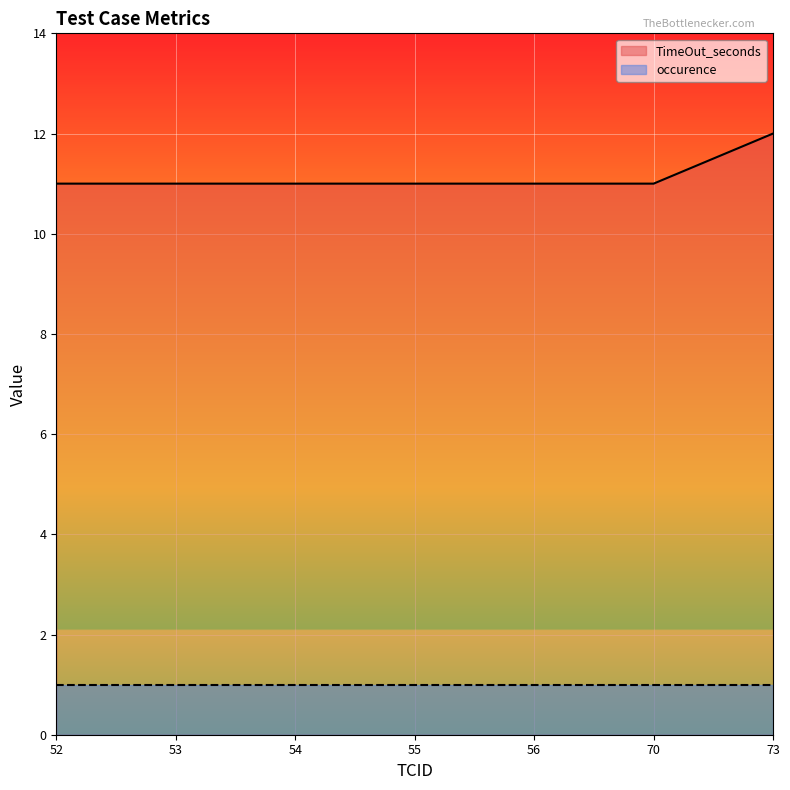

What is the smallest value displayed?

1